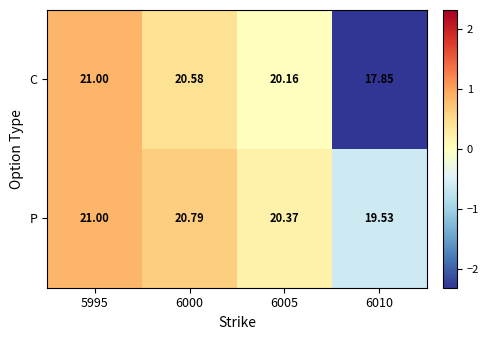

Which series has the largest range (max minus min)?

C